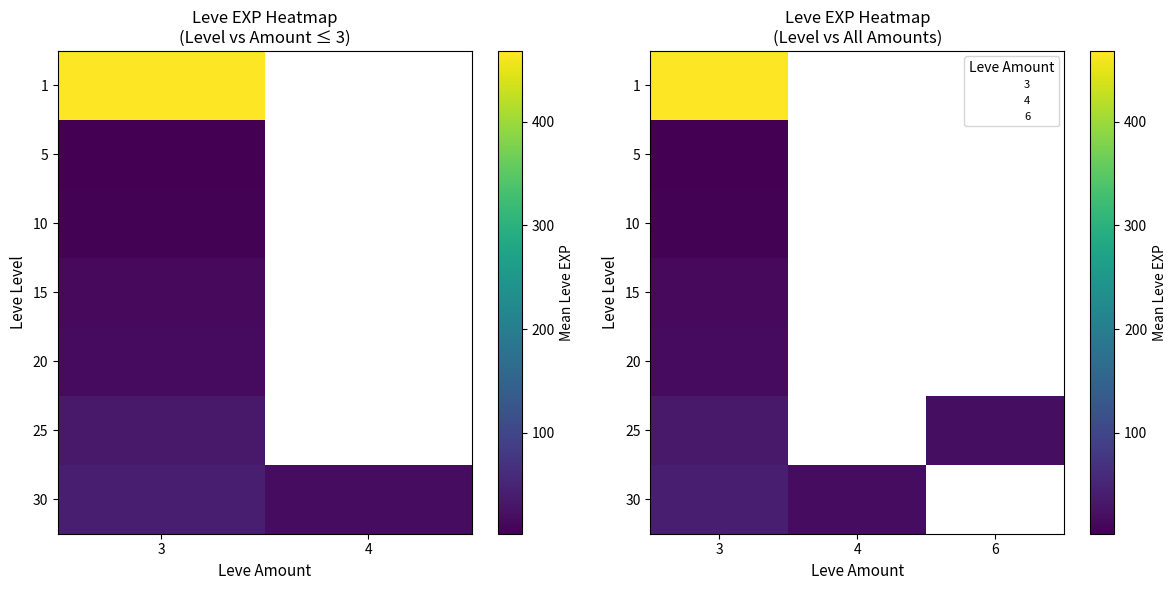

Which label corresponds to the smallest value in the chart?

3